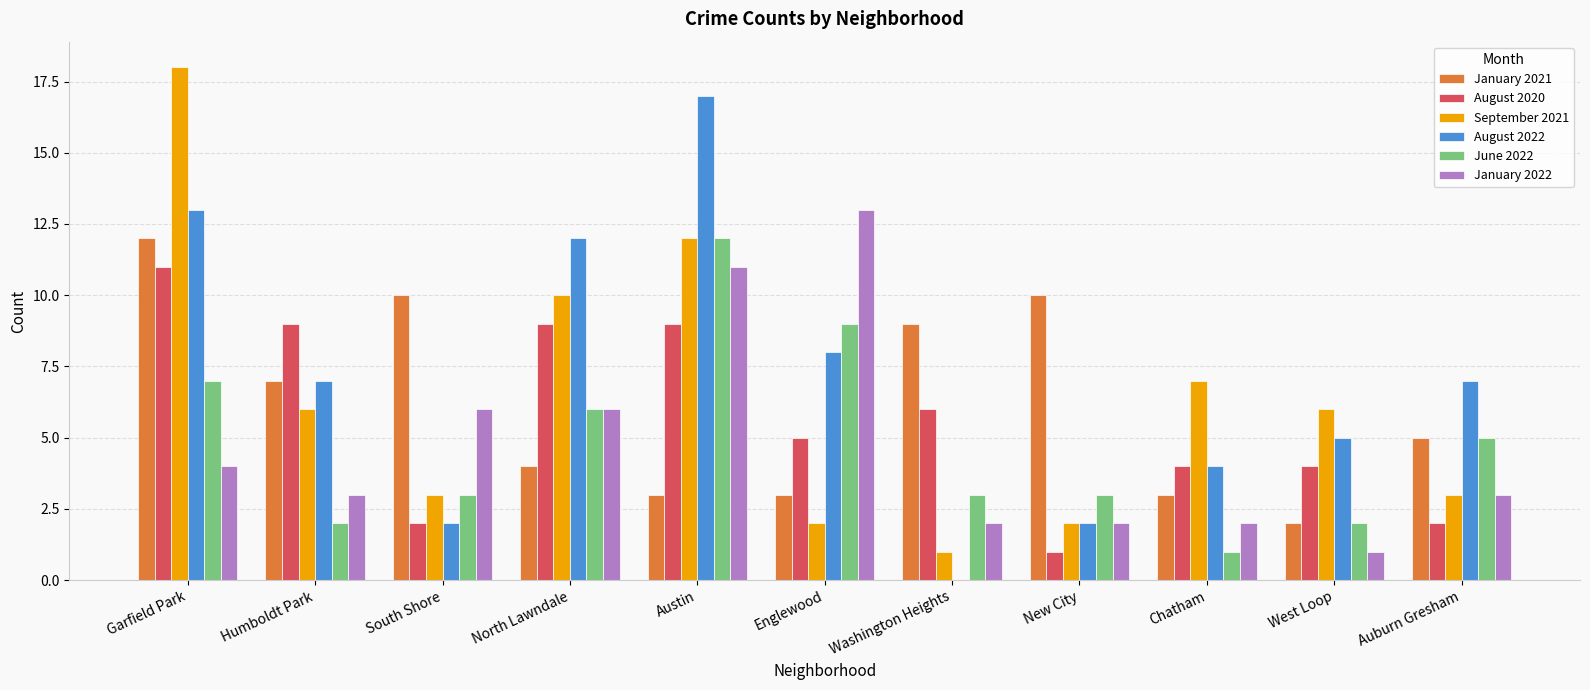

Where is January 2021 nearest to the value 7?

Humboldt Park